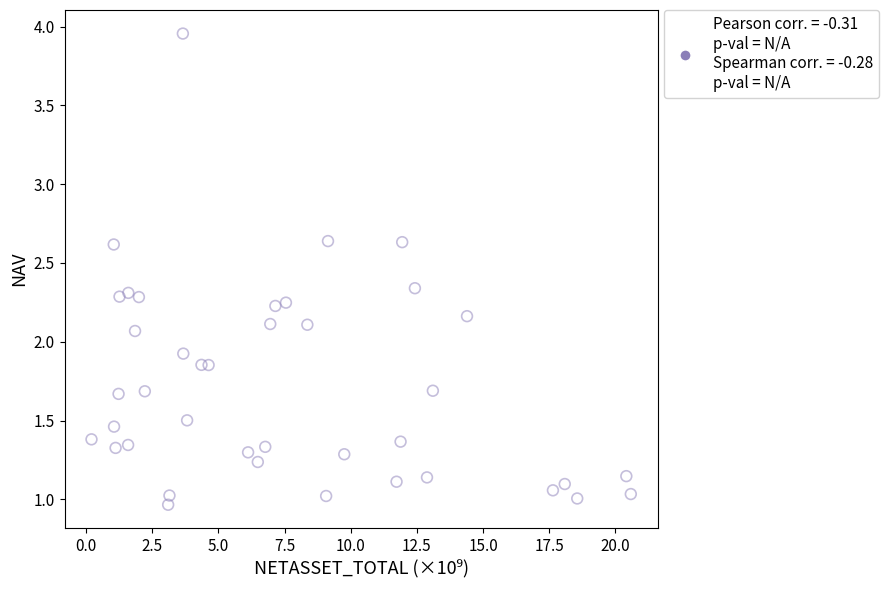

What is the range of X values (max minus min)?

20.4